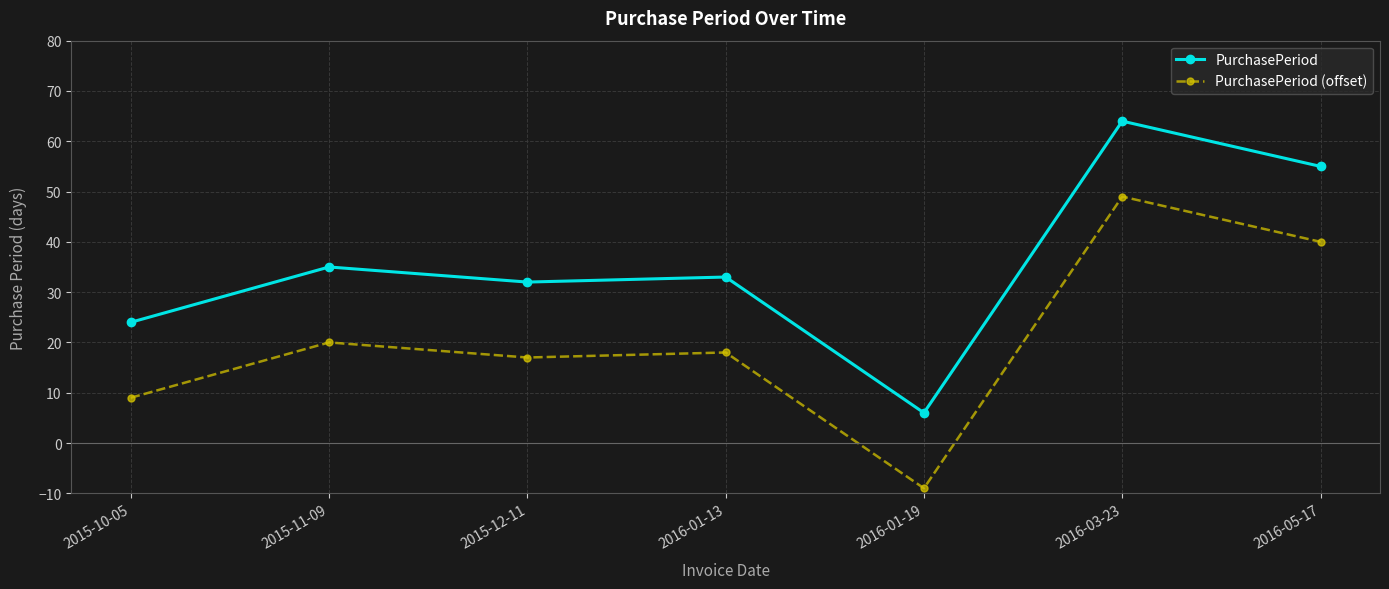

The value of PurchasePeriod at 2015-10-05 is 24. True or false?

True